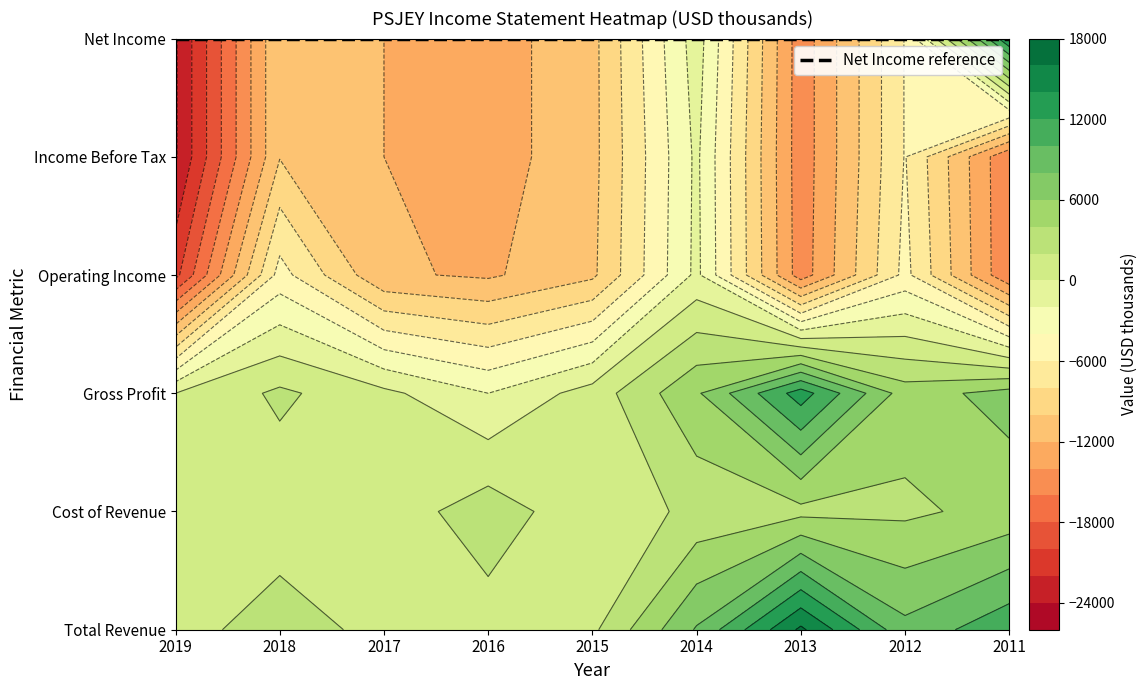

What is the approximate value of Operating Income at 2019, to the nearest 100?

-20600